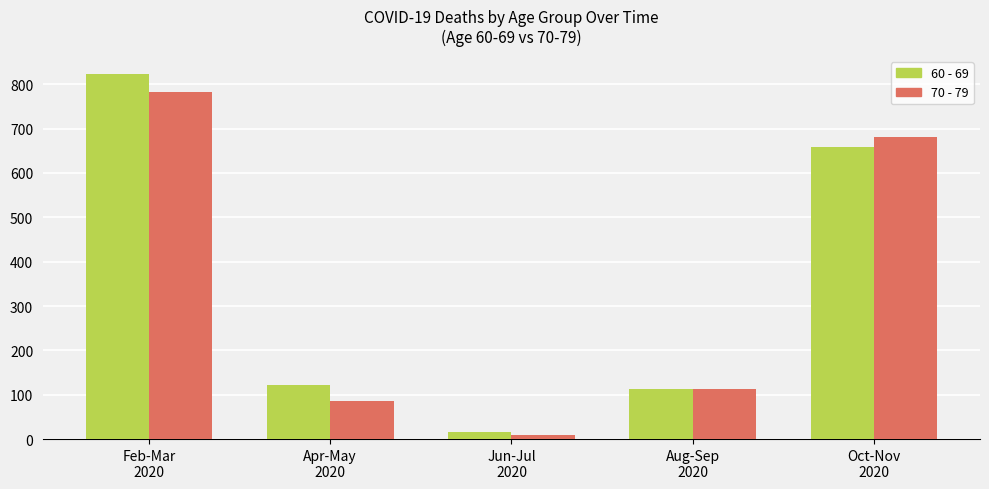

What is the total value across all series at Feb-Mar
2020?

1605